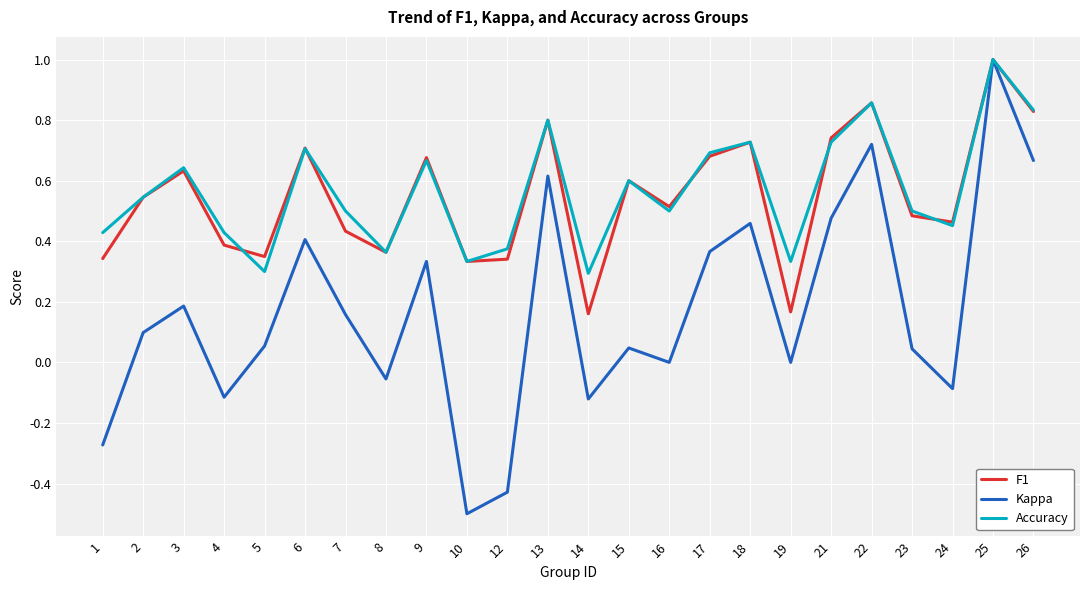

At which label does Kappa reach its minimum?

10